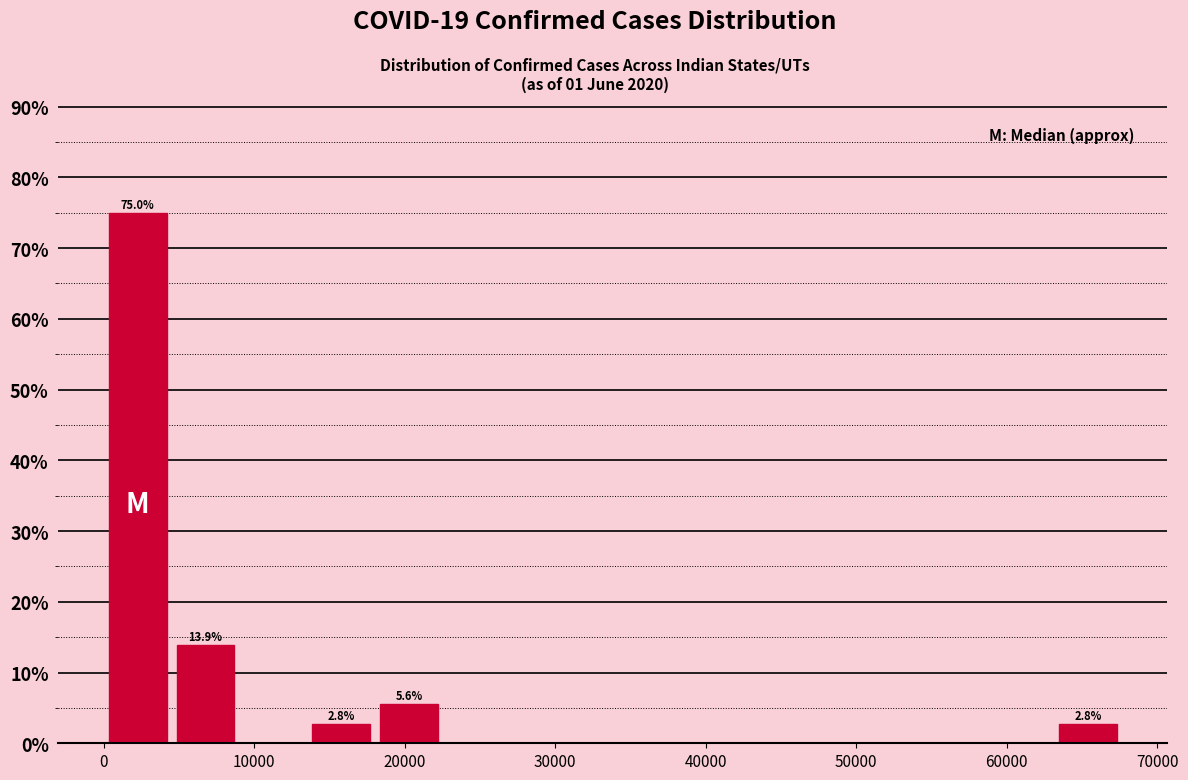

Which range on the x-axis has the tallest bar?

0 to 5000